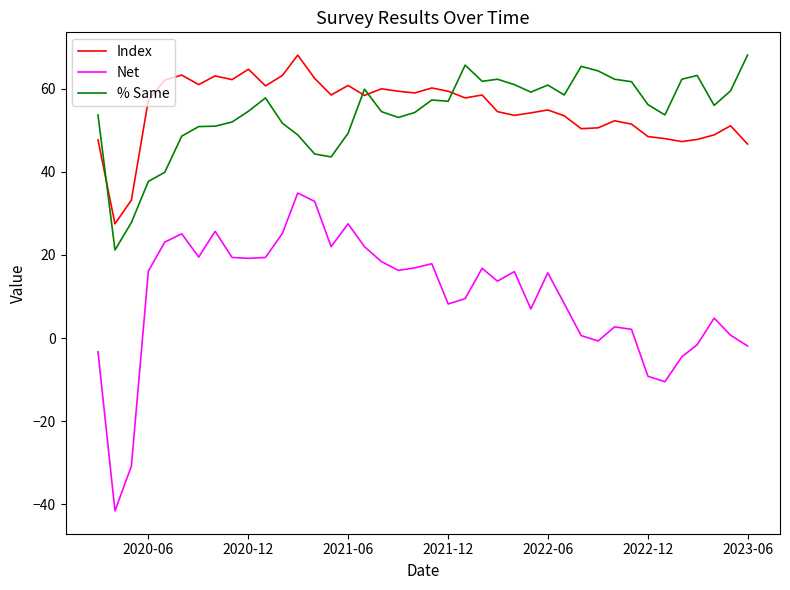

What are all the series names shown in the legend?

Index, Net, % Same